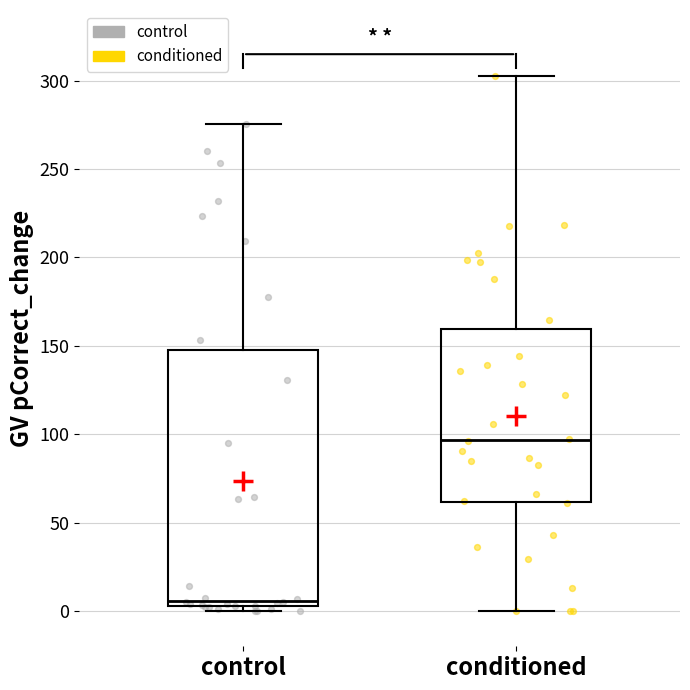

Reading left to right, transcribe this box plot: for each box, give where its median line is, the range the box spans, and where its two whiskers end, as read against the y-axis. The values are not printed on the chart, so give them approximately, as read against the axis.

control: median 5 (just above the box's lower edge), box 5 to 150, whiskers 0 to 275
conditioned: median 95, box 60 to 160, whiskers 0 to 300